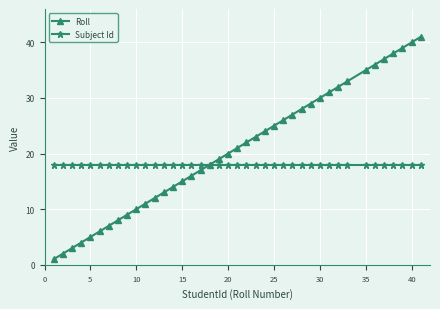

Rank the series by their maximum value, from highest to lowest.

Roll, Subject Id